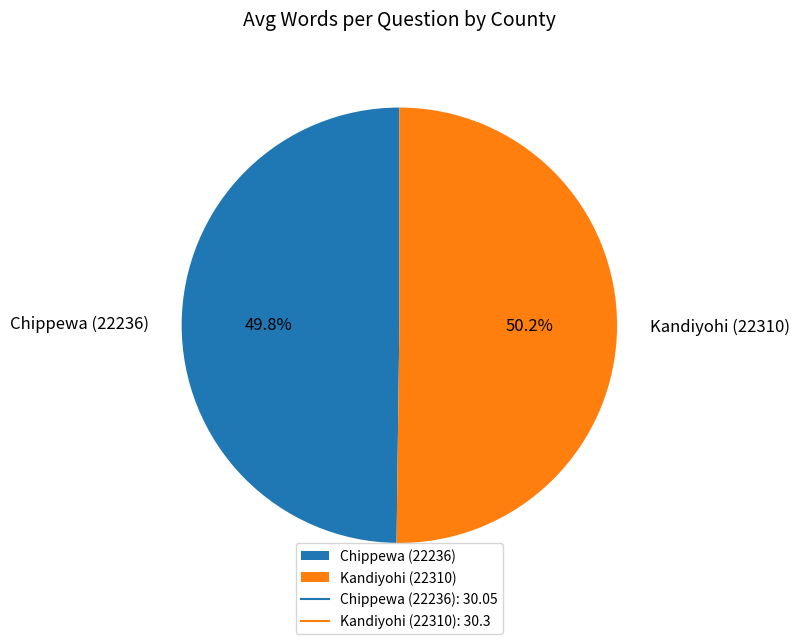

Is it true that Chippewa (22236) is 39% of the pie?

False